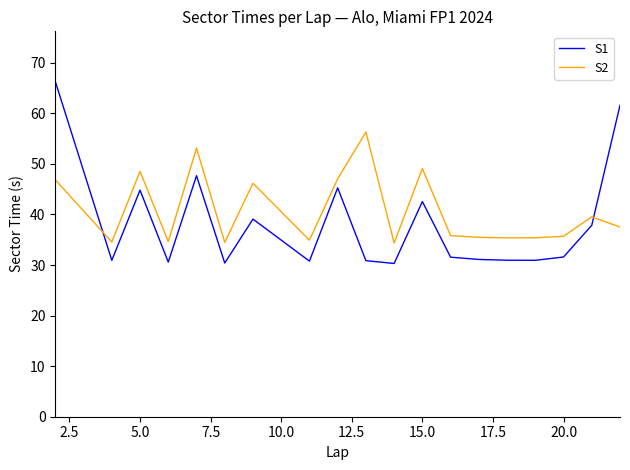

Rank the series by their maximum value, from highest to lowest.

S1, S2